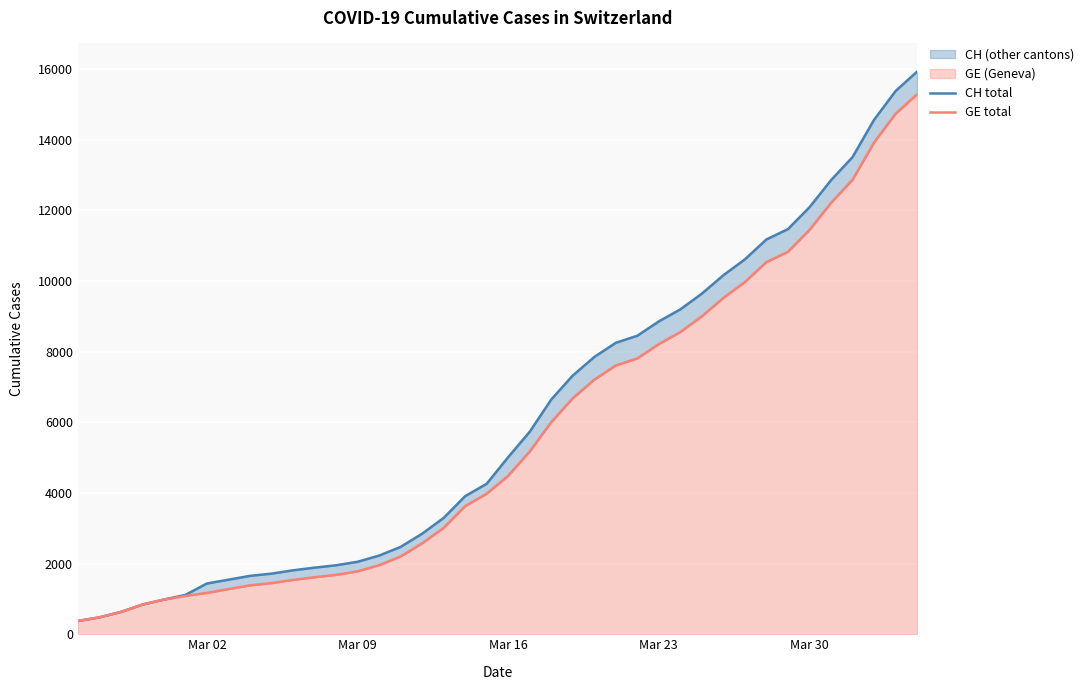

True or false: GE total and CH total intersect in this chart.

False